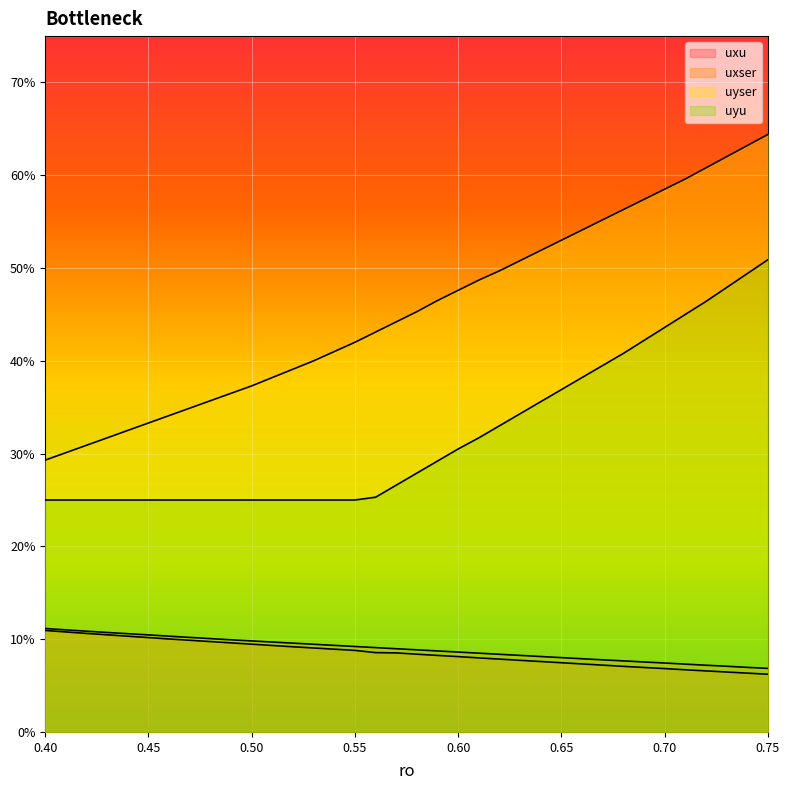

Between 0.63 and 0.61, which is larger?

0.61